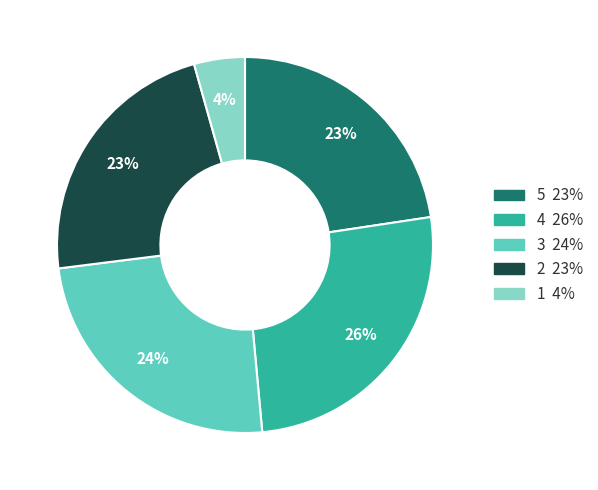

Count the number of slices in the pie.

5